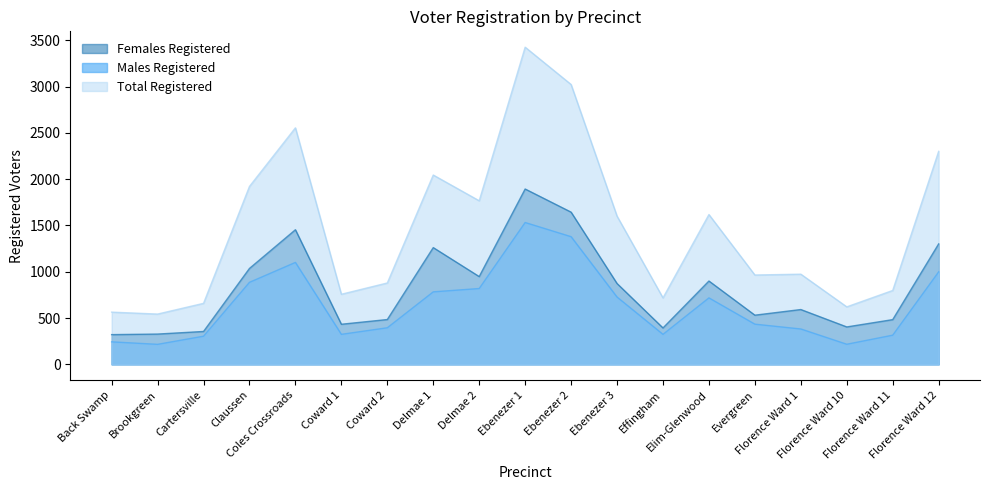

In Females Registered, how many points are lower than both neighbors (excluding endpoints)?

5